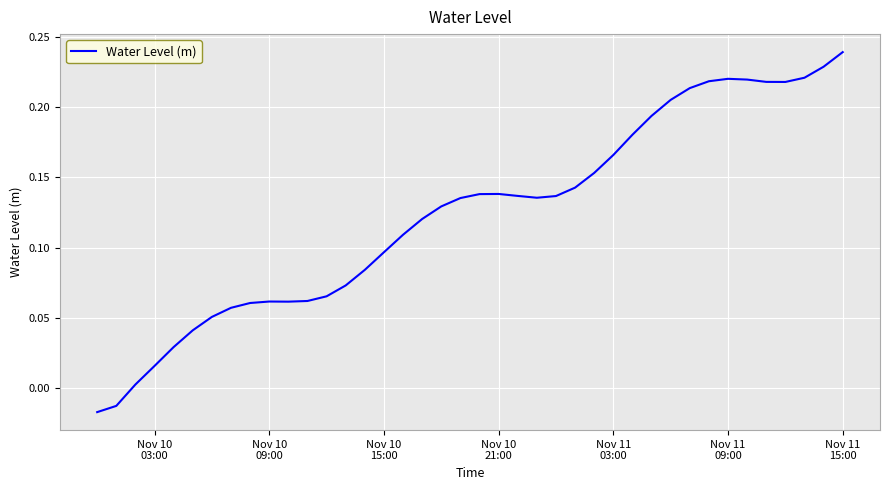

Reading left to right, extract all data points from this chart.

-0.0	-0.0	0.0	0.0	0.0	0.0	0.1	0.1	0.1	0.1	0.1	0.1	0.1	0.1	0.1	0.1	0.1	0.1	0.1	0.1	0.1	0.1	0.1	0.1	0.1	0.1	0.2	0.2	0.2	0.2	0.2	0.2	0.2	0.2	0.2	0.2	0.2	0.2	0.2	0.2